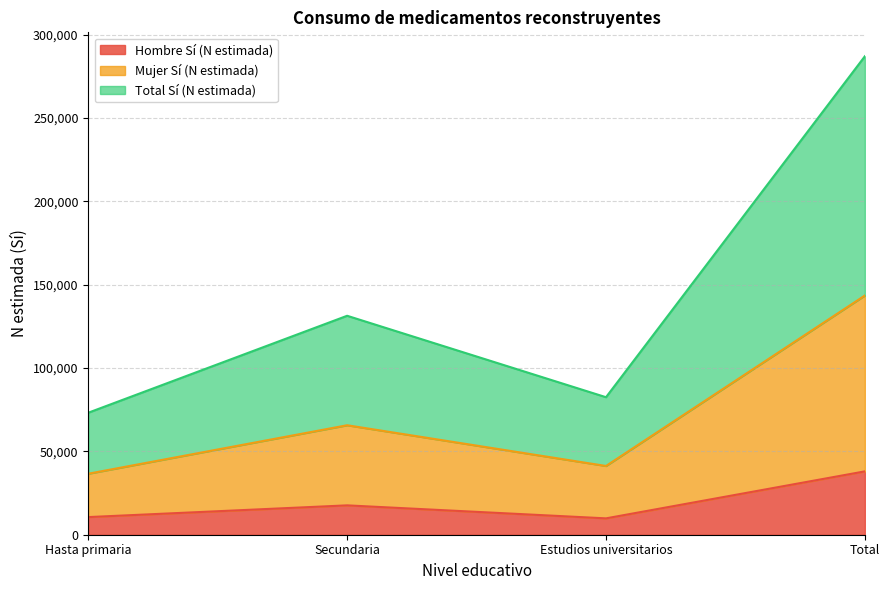

How many interior local valleys does the Hombre Sí (N estimada) series have?

1